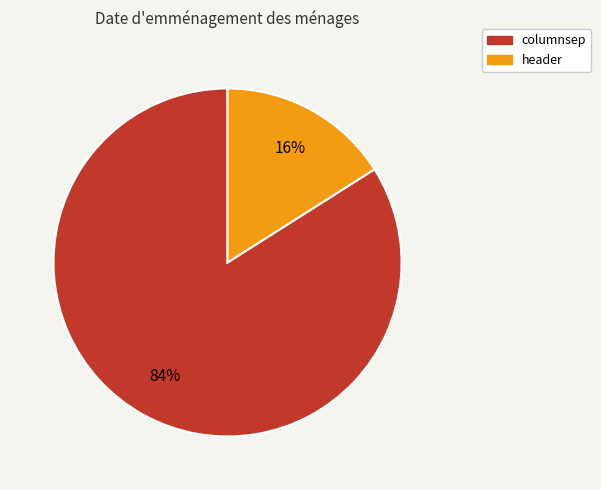

To the nearest percent, what percentage of the pie is columnsep?

84%